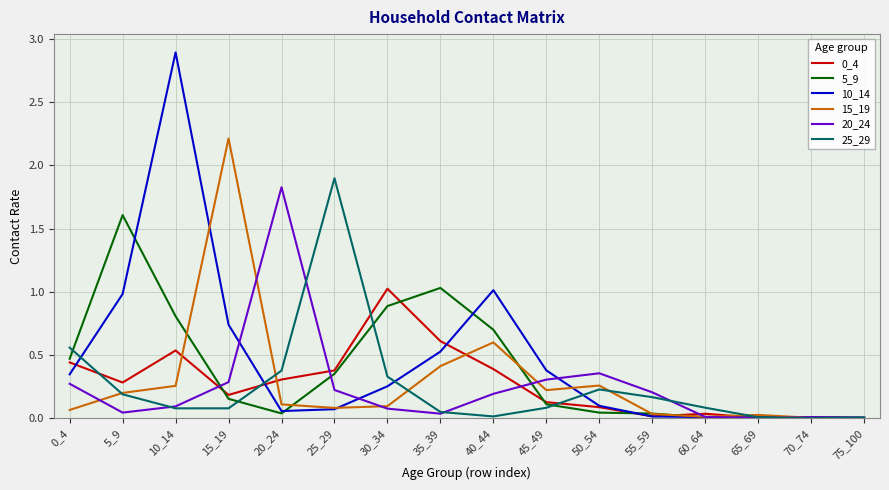

The 15_19 series shows 0.0 at 55_59. True or false?

True